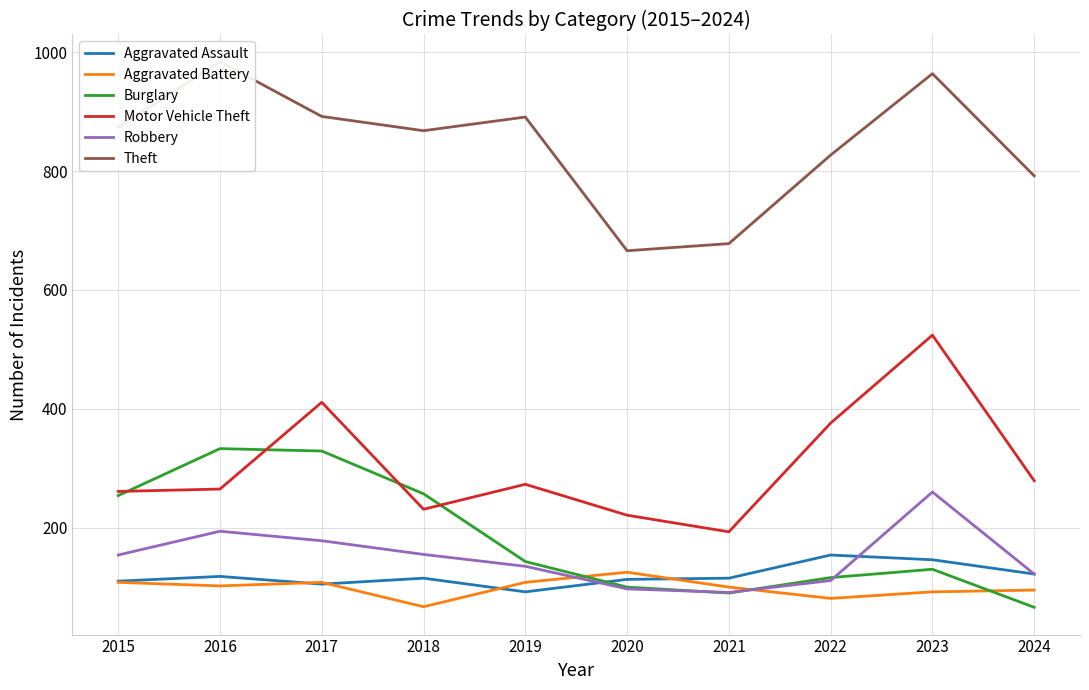

In Burglary, how many points are lower than both neighbors (excluding endpoints)?

1